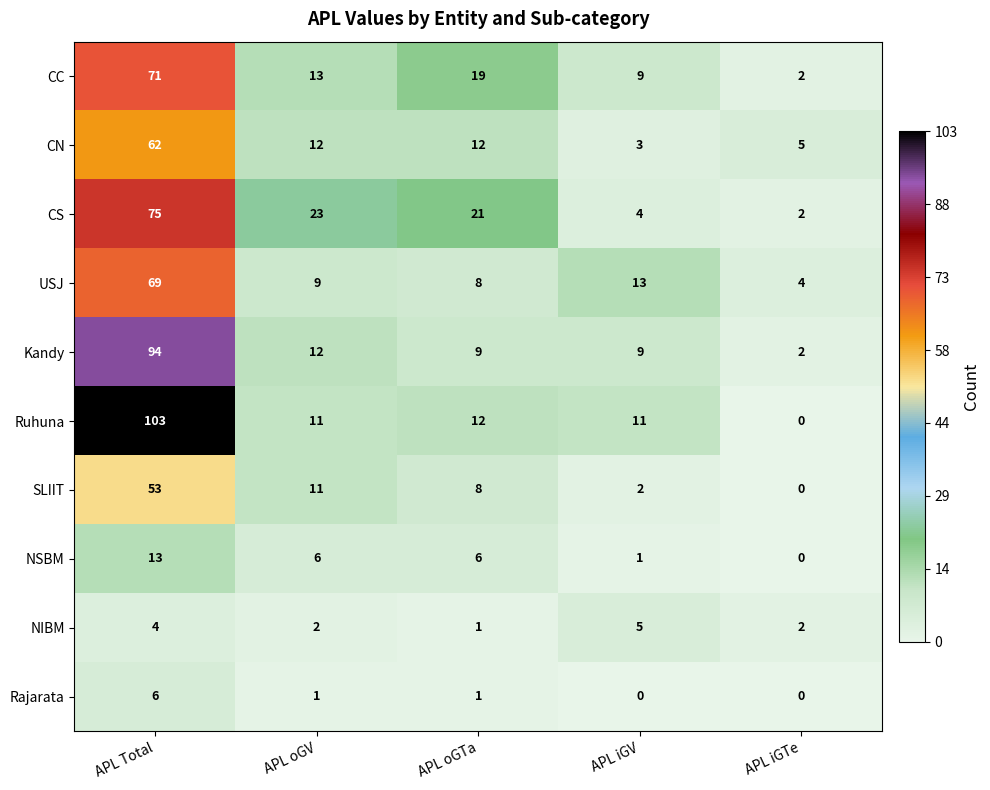

True or false: Kandy has a value of 9 at APL iGV.

True